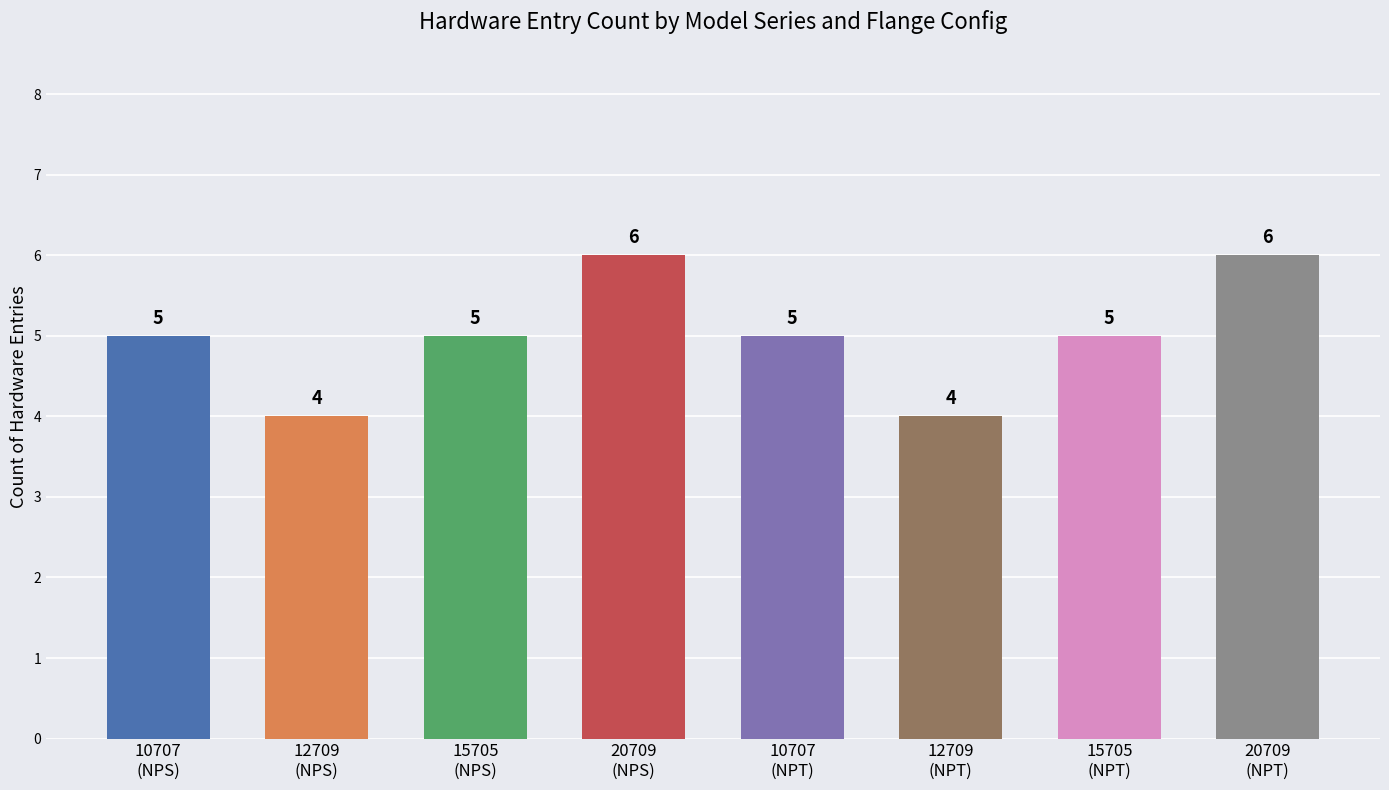

What is the maximum value shown in the chart?

6